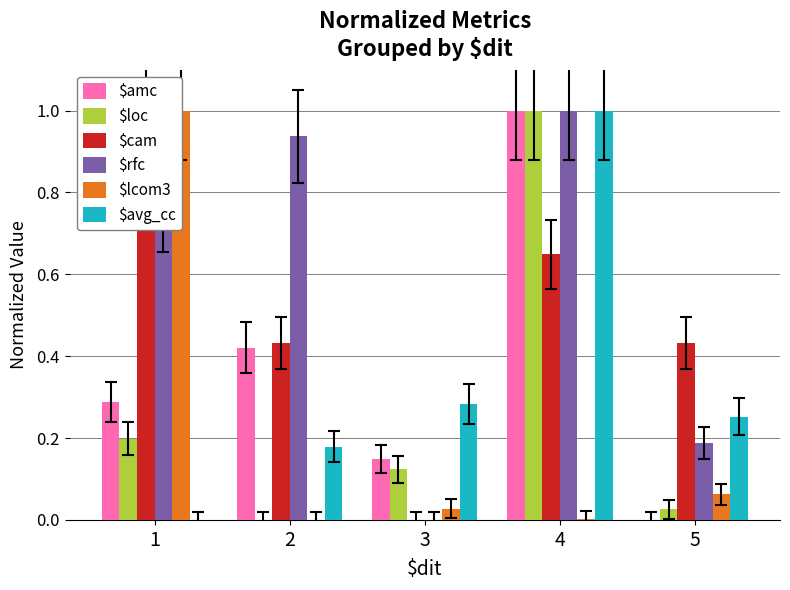

Rank the series at 3 from lowest to highest value.

$cam, $rfc, $lcom3, $loc, $amc, $avg_cc